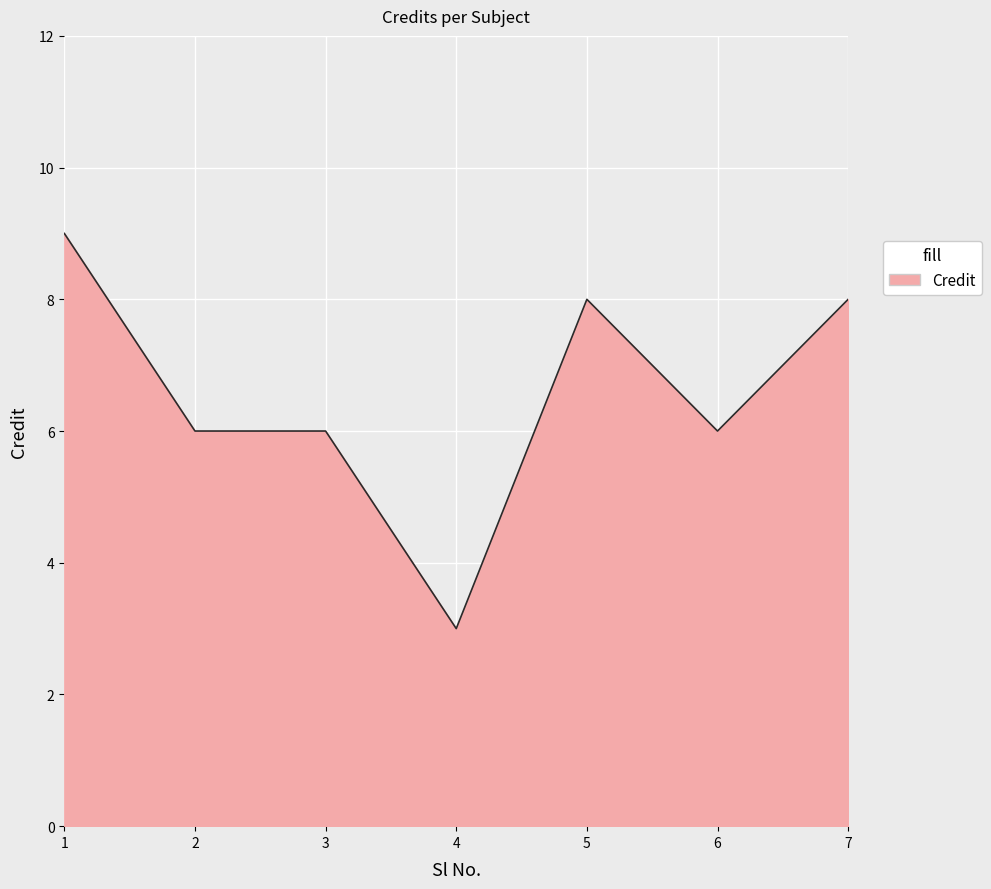

Reading left to right, extract all data points from this chart.

1=9	2=6	3=6	4=3	5=8	6=6	7=8